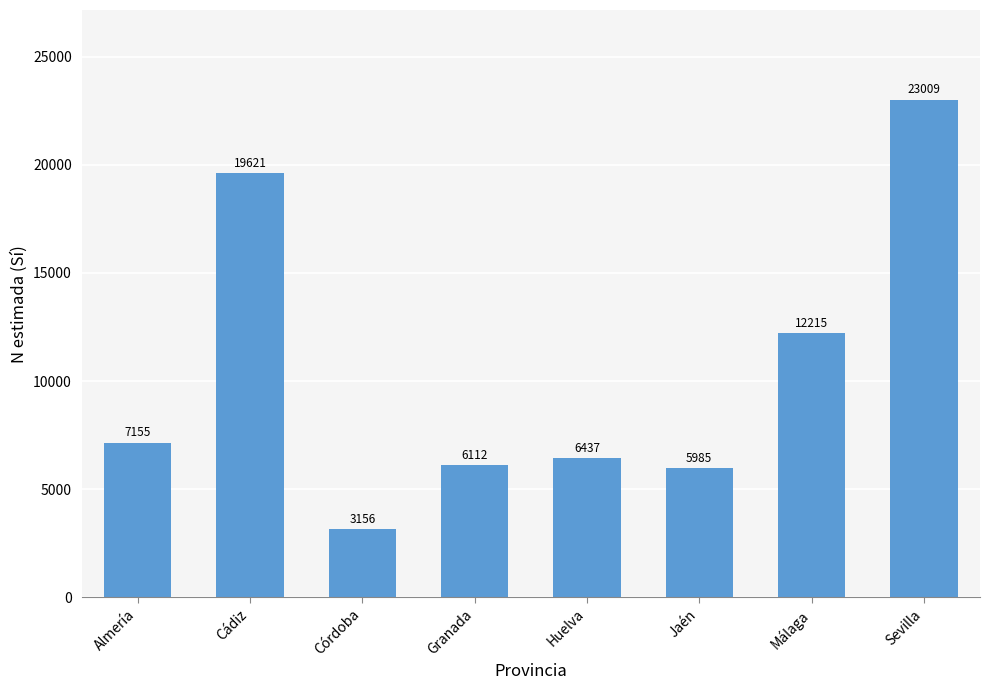

What is the sum of all values?

83690